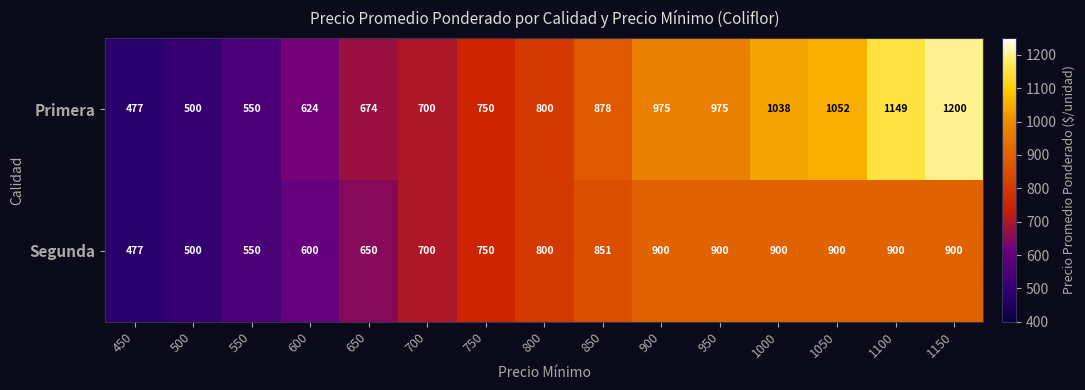

Reading left to right, extract all data points from this chart.

Primera: 450=477	500=500	550=550	600=624	650=674	700=700	750=750	800=800	850=878	900=975	950=975	1000=1038	1050=1052	1100=1149	1150=1200
Segunda: 450=477	500=500	550=550	600=600	650=650	700=700	750=750	800=800	850=851	900=900	950=900	1000=900	1050=900	1100=900	1150=900